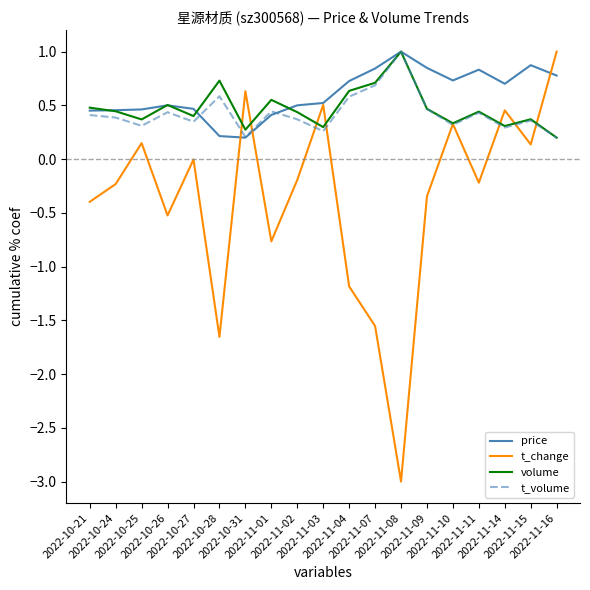

What is the greatest value displayed?

1.0